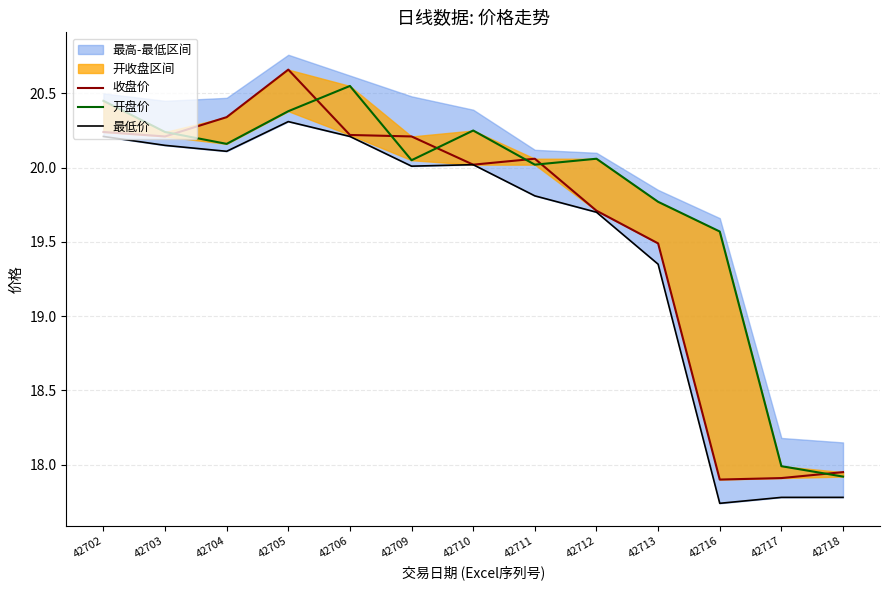

How many lines are shown in the chart?

3